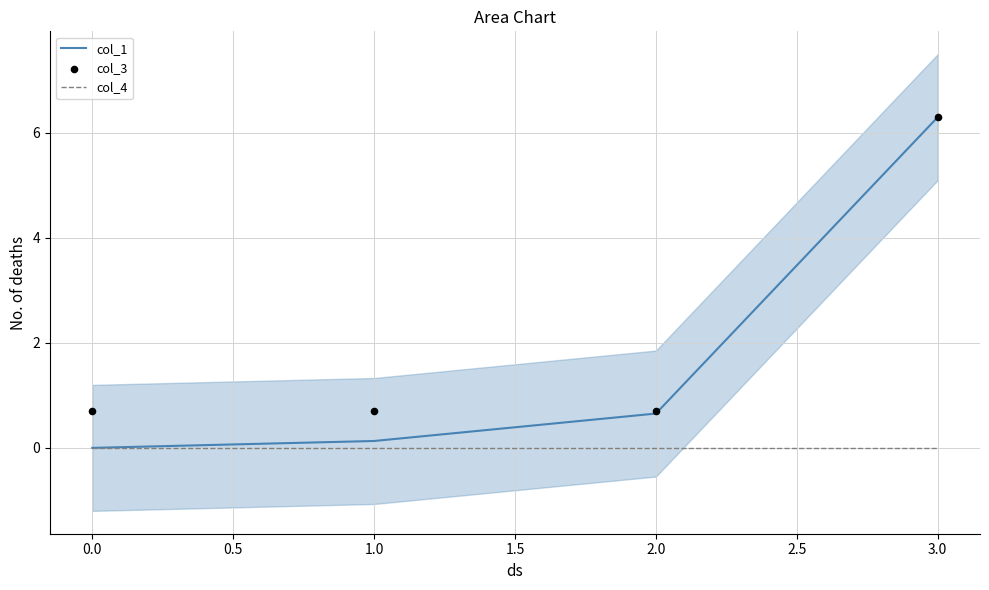

At how many categories does at least one series exceed 0?

4